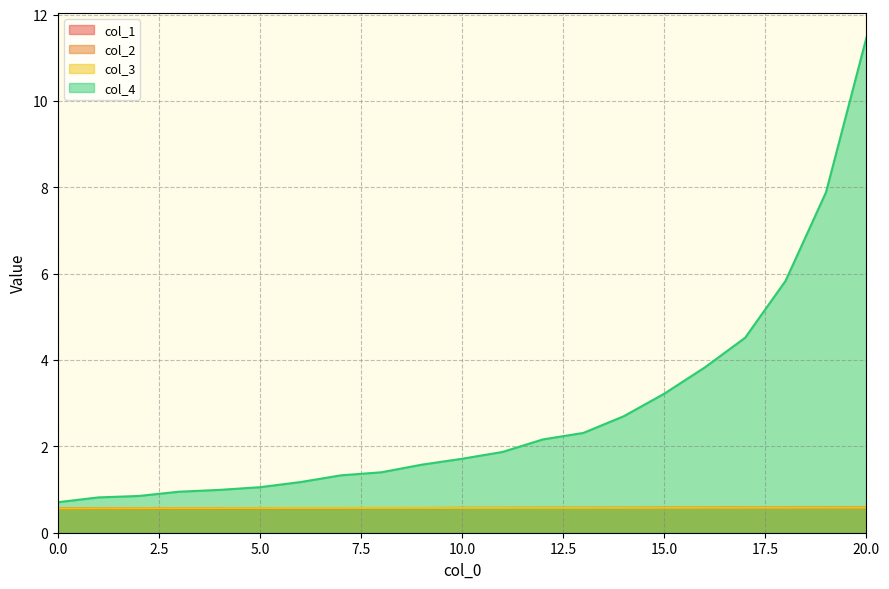

True or false: col_2 and col_1 intersect in this chart.

False